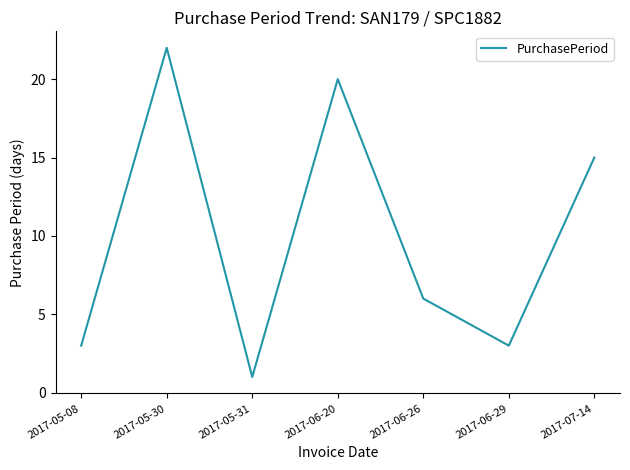

What position from the right is 2017-07-14?

1